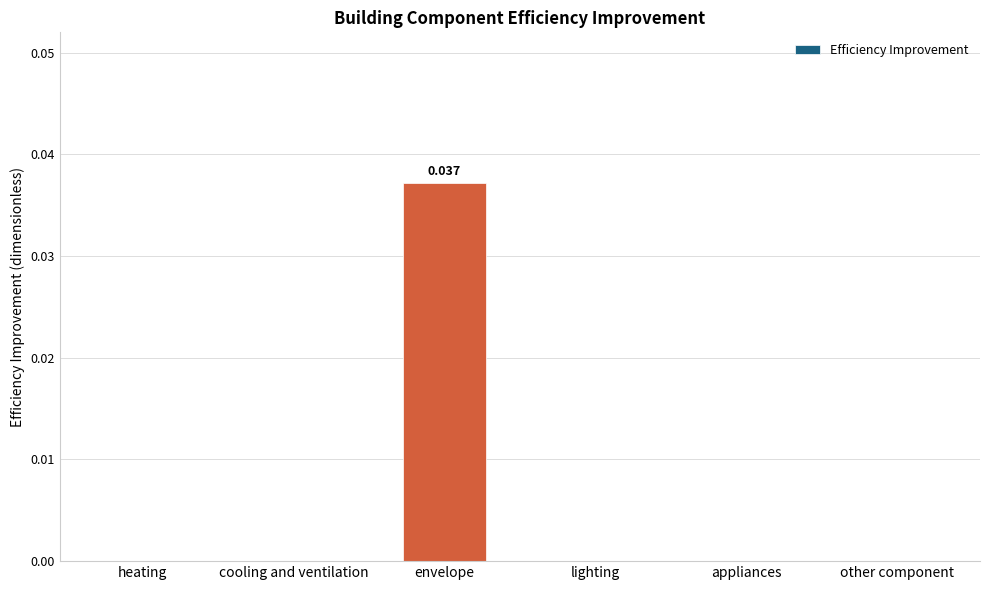

What is the label of the 2nd bar from the right?

appliances